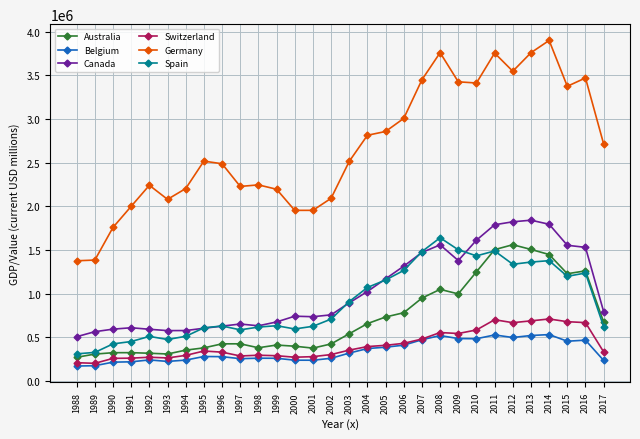

What value does the Germany series have at 2016?

3471657.0